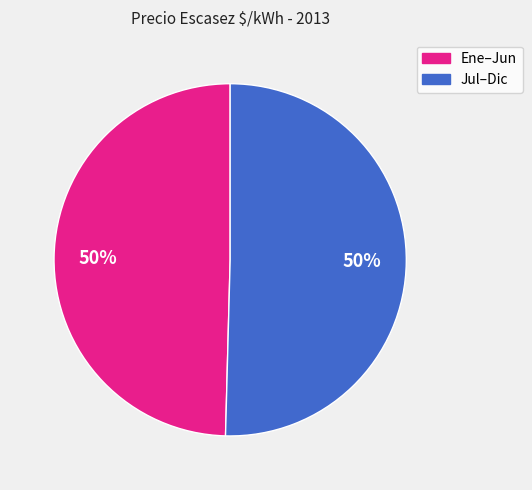

To the nearest percent, what is the average slice percentage?

50%